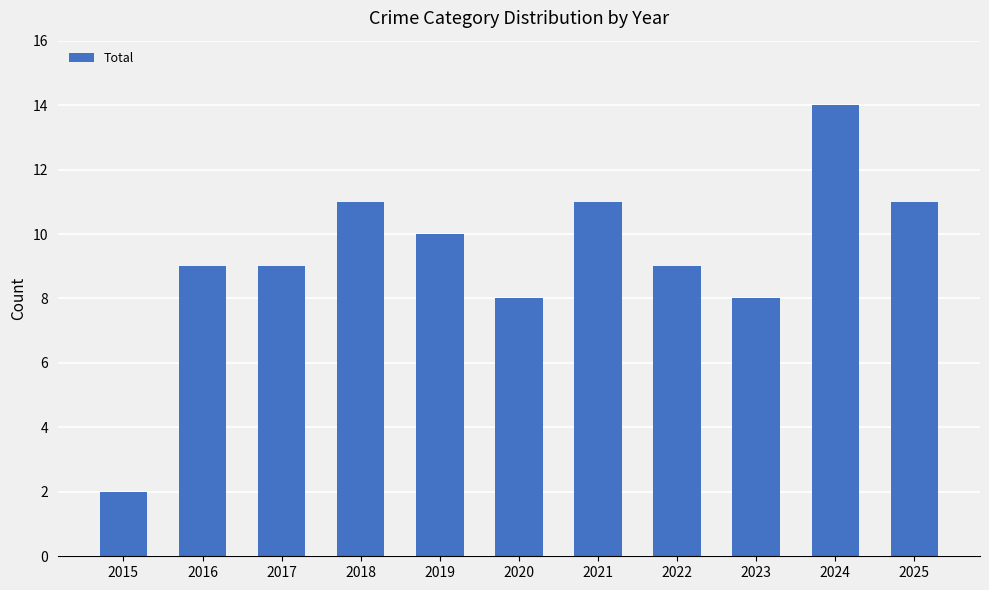

What is the difference between the second highest and minimum values?

9